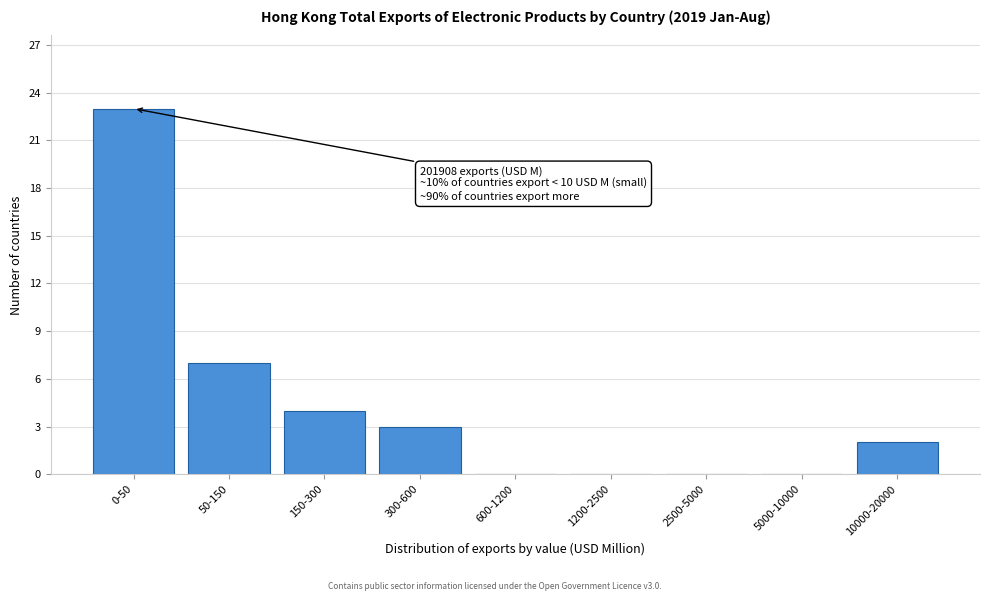

Reading left to right, list all the values displayed in this chart.

0-50=23	50-150=7	150-300=4	300-600=3	600-1200=0	1200-2500=0	2500-5000=0	5000-10000=0	10000-20000=2